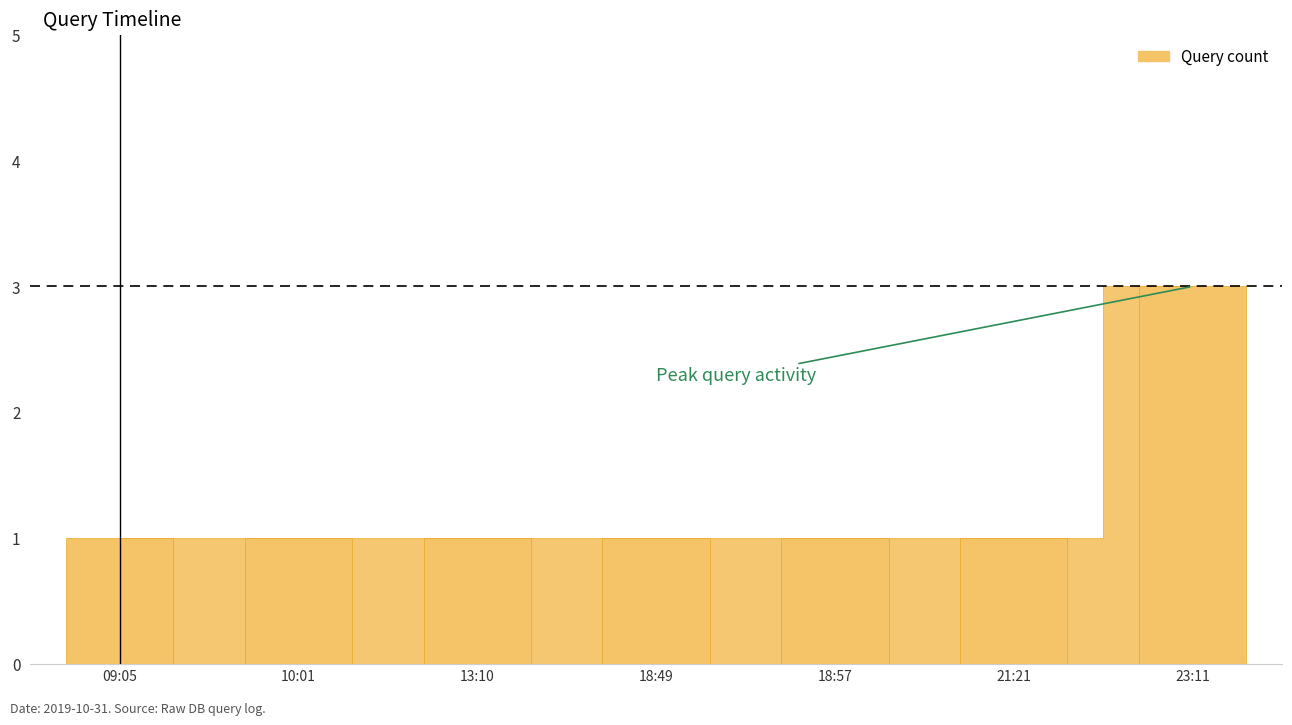

Count the number of data series in this chart.

1